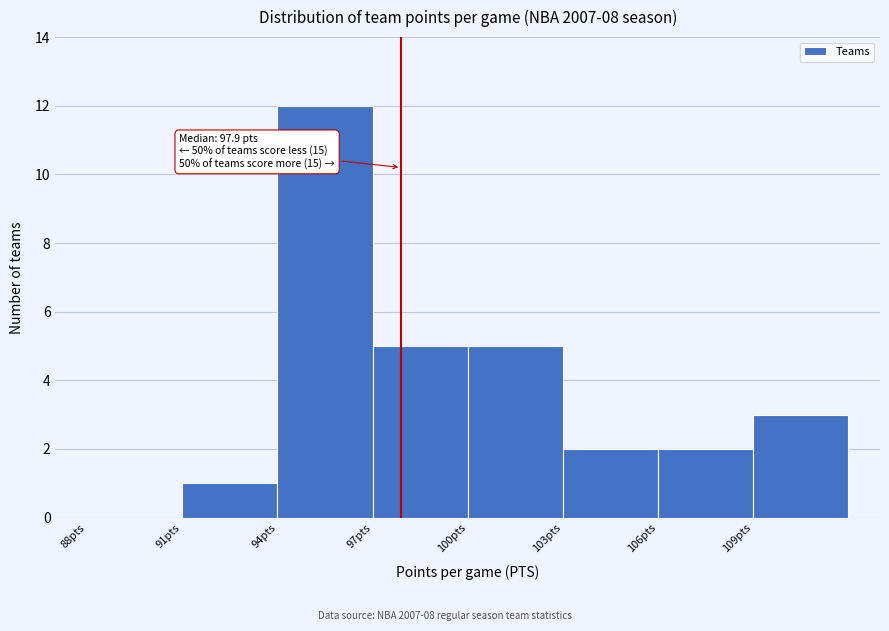

Which range on the x-axis has the tallest bar?

94 to 97